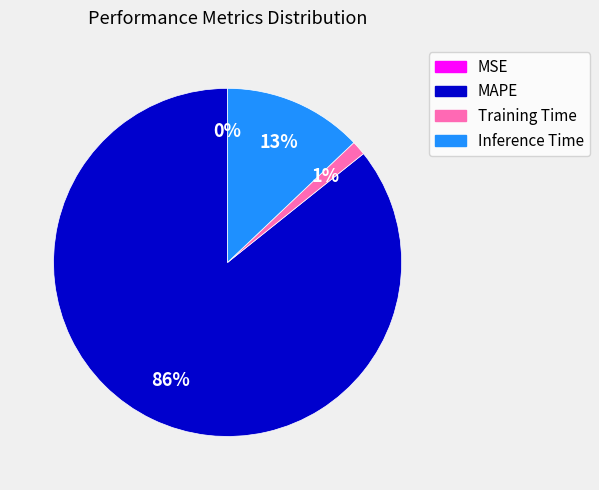

Combined, do Training Time and Inference Time account for over 50%?

No